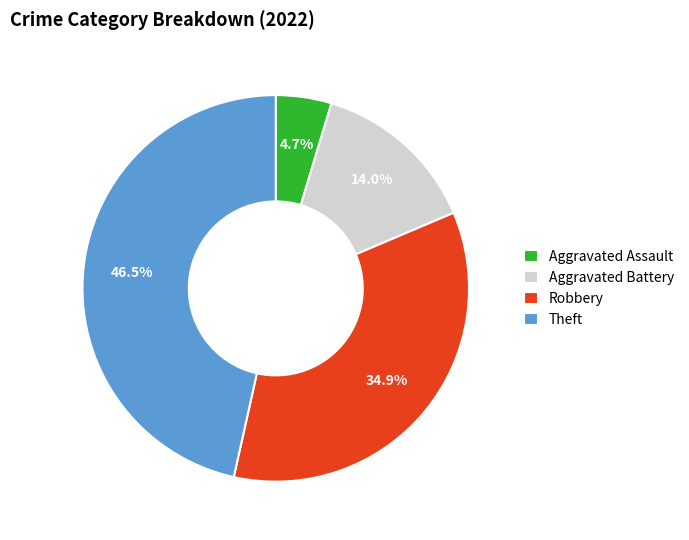

To the nearest percent, what portion does Aggravated Battery represent?

14%